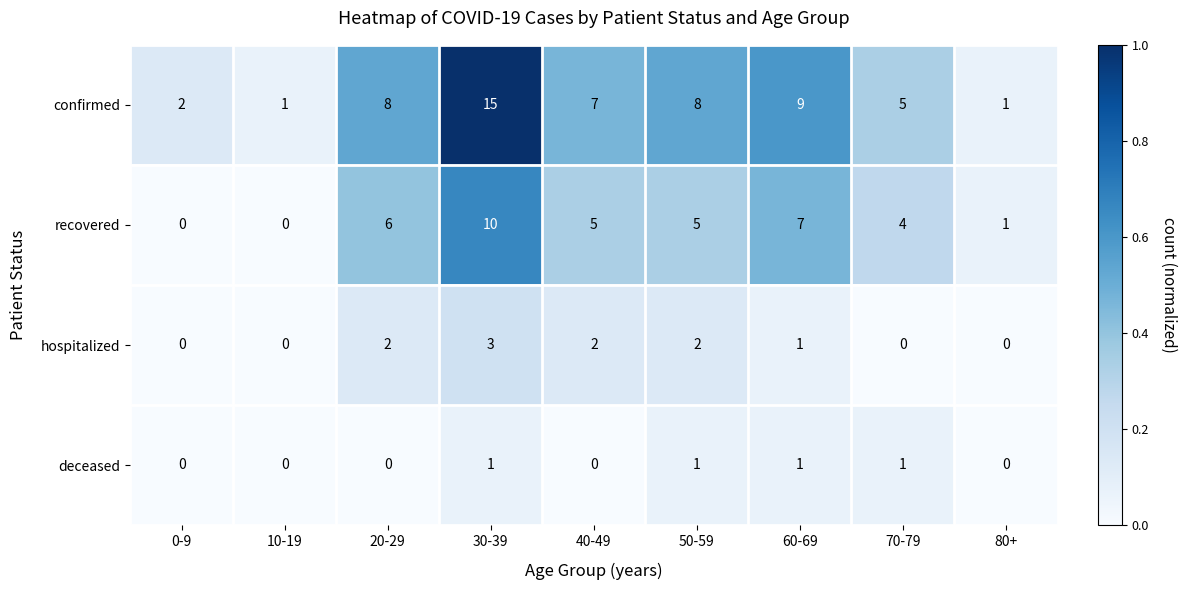

What is the difference between the maximum and second lowest values in the hospitalized series?

3